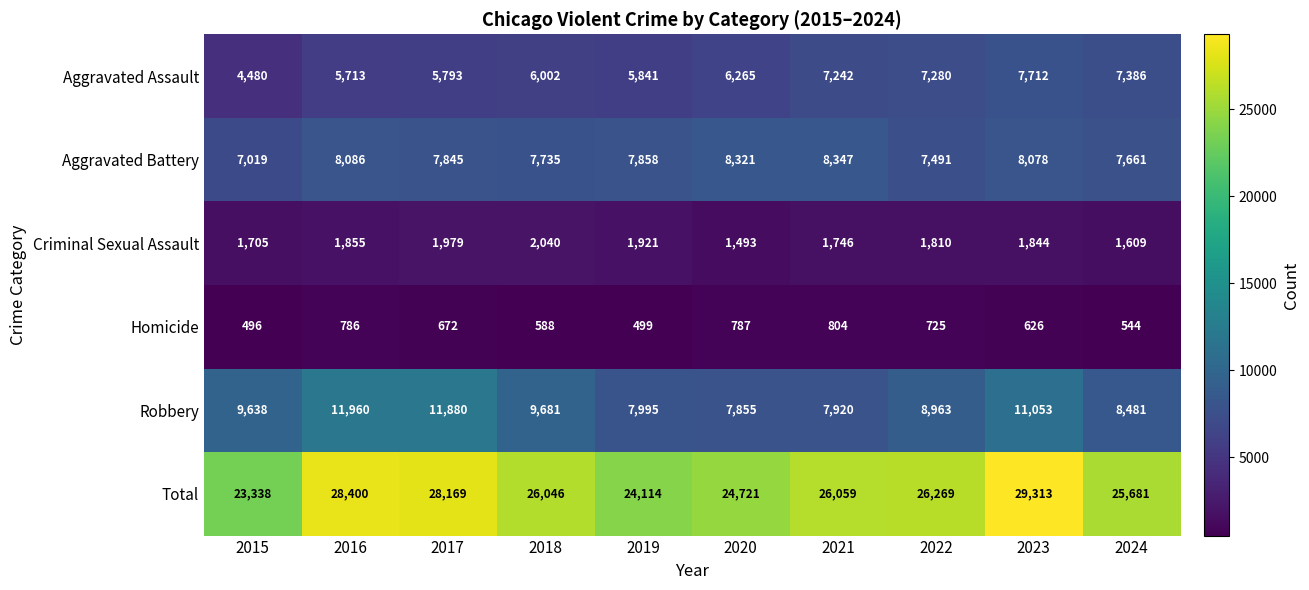

Is it true that Aggravated Battery equals 4053 at 2019?

False